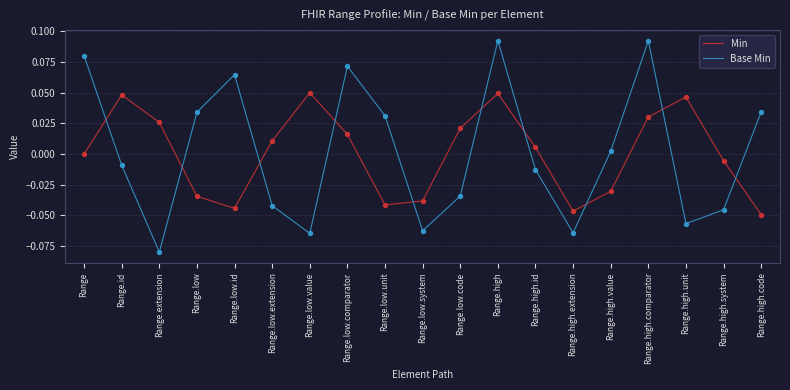

Is the value of Base Min at Range.high.code greater than the value of Min at Range.low.system?

Yes